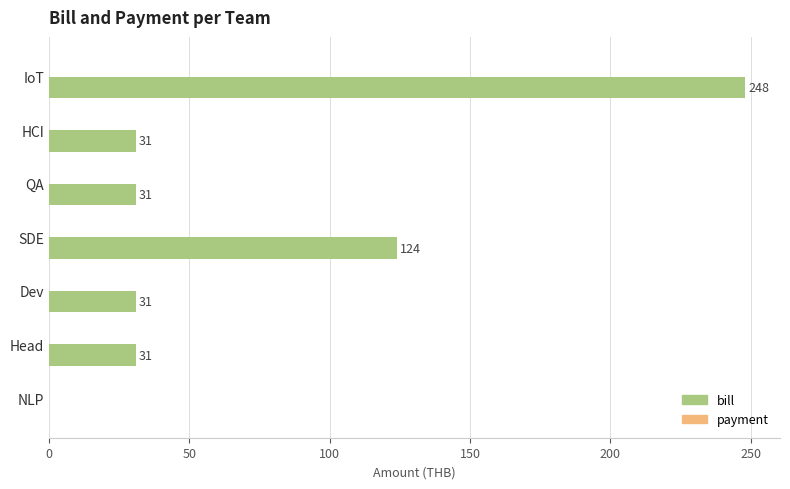

Is it true that the value at IoT is 387?

False